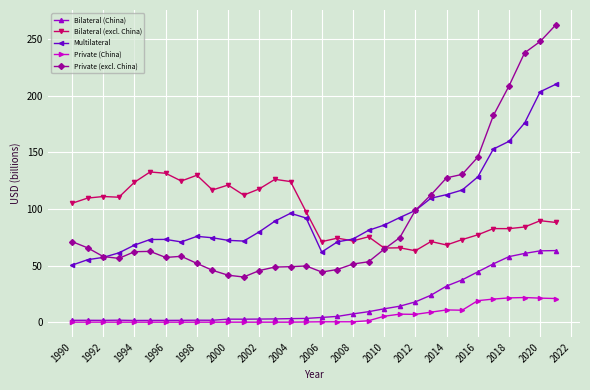

True or false: Bilateral (excl. China) and Bilateral (China) intersect in this chart.

False